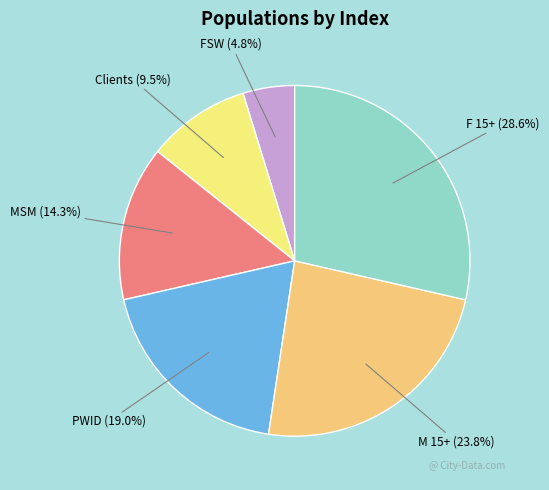

Is the sum of FSW and F 15+ greater than half?

No